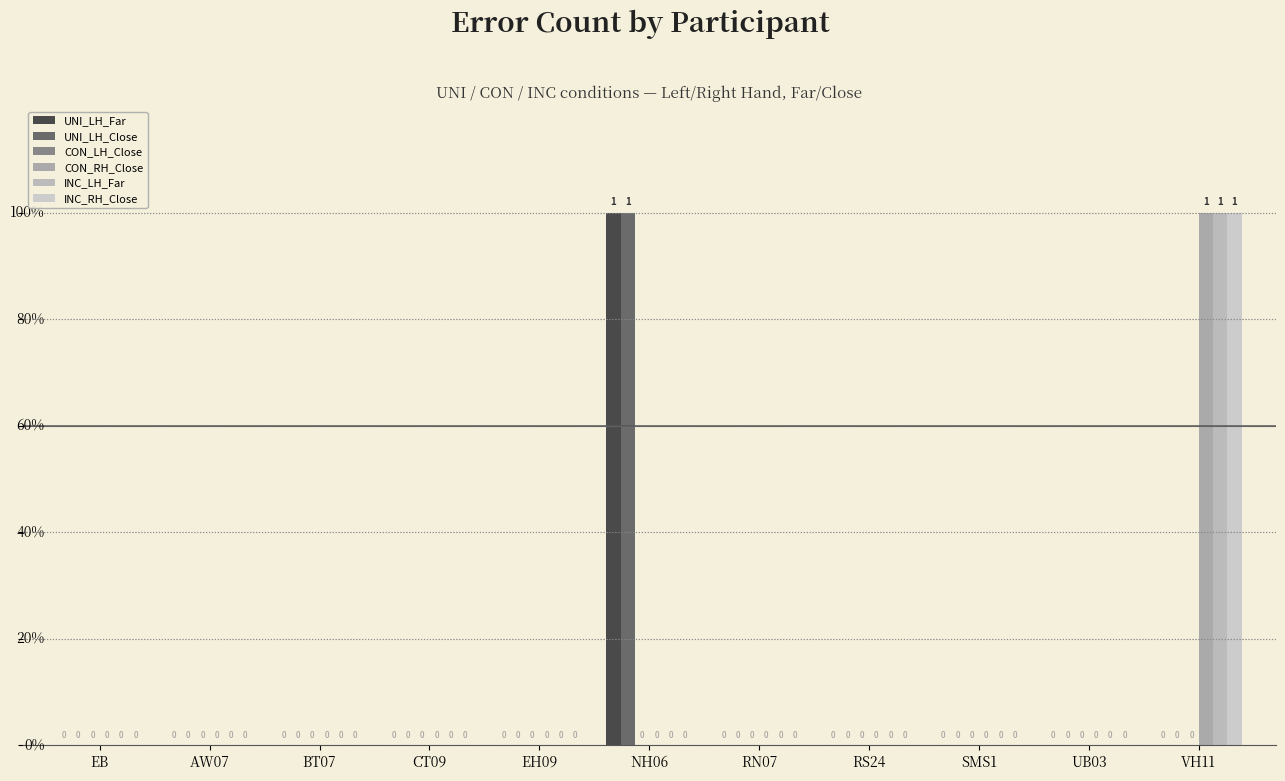

How many groups of bars are there?

11